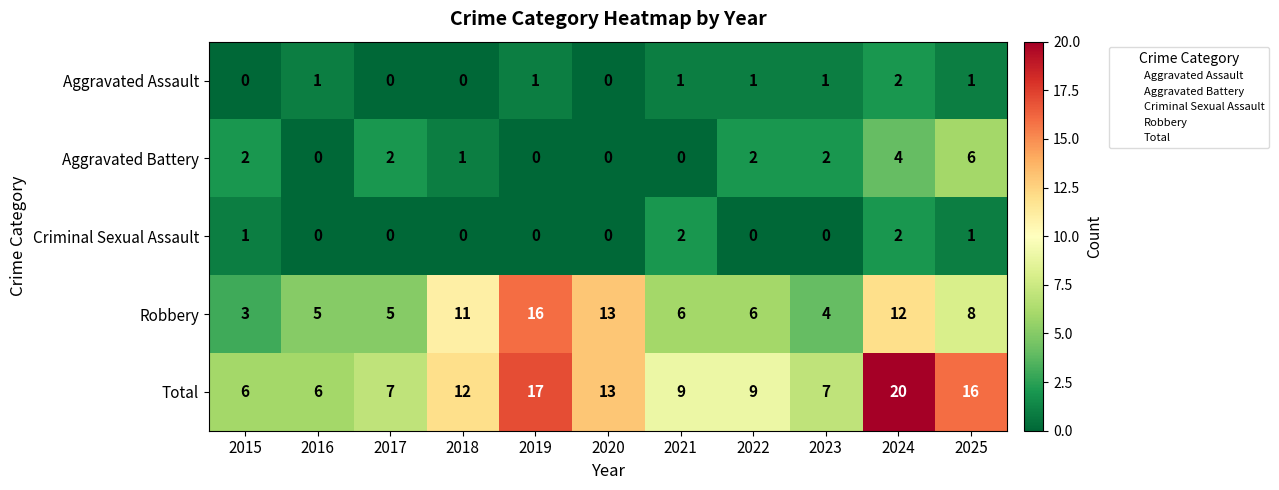

How many Aggravated Assault values are between 0 and 1?

10